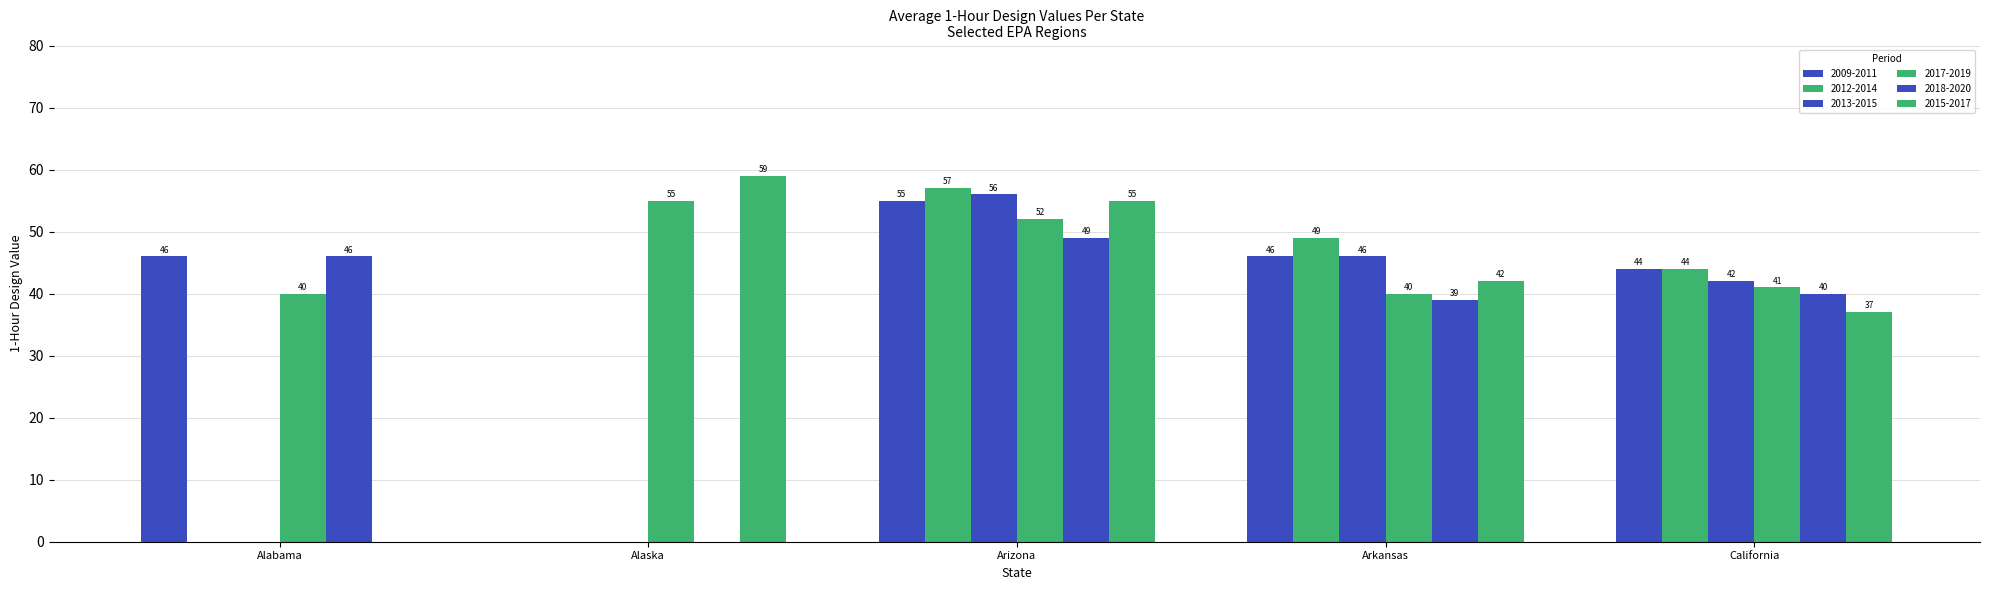

What is the sum of all 2017-2019 values?

228